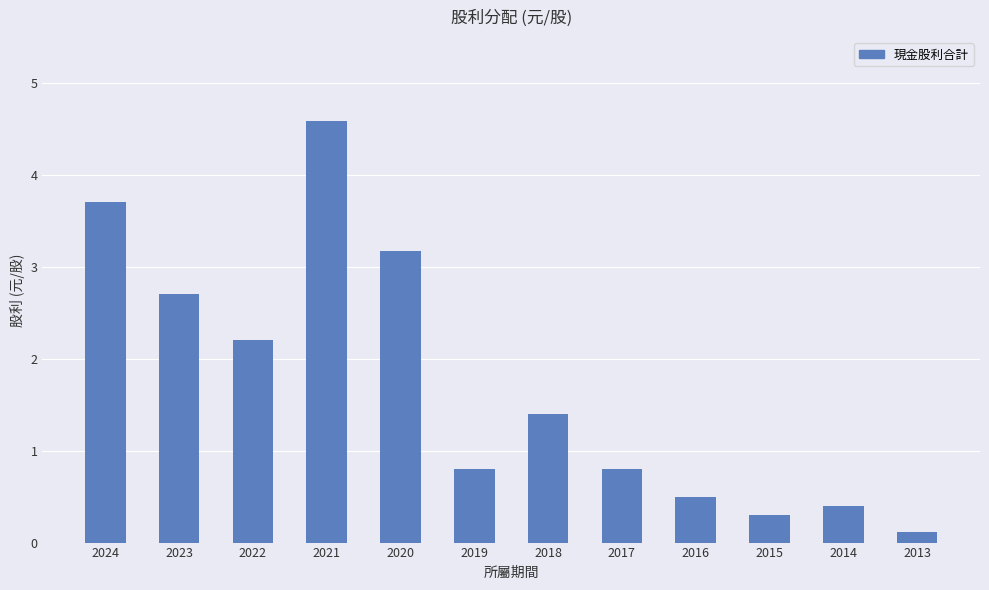

At which label is the value closest to 2?

2022